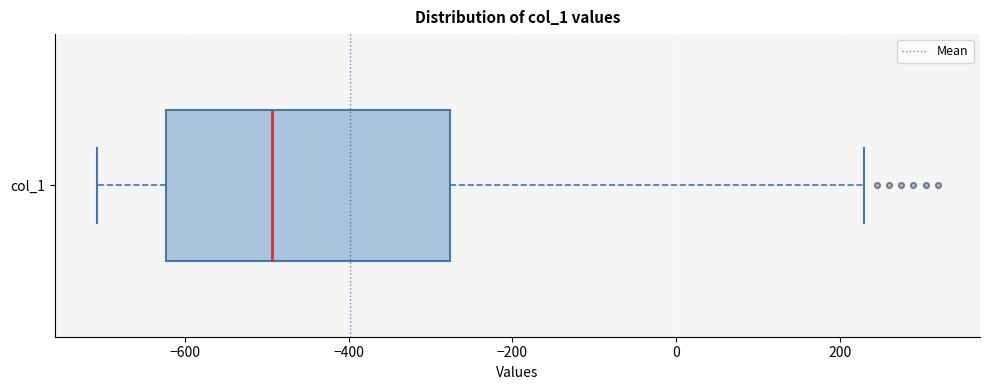

Transcribe this box plot: give where the median line is, the range the box spans, and where the two whiskers end, as read against the x-axis. The values are not printed on the chart, so give them approximately, as read against the axis.

median -500, box -620 to -280, whiskers -700 to 240